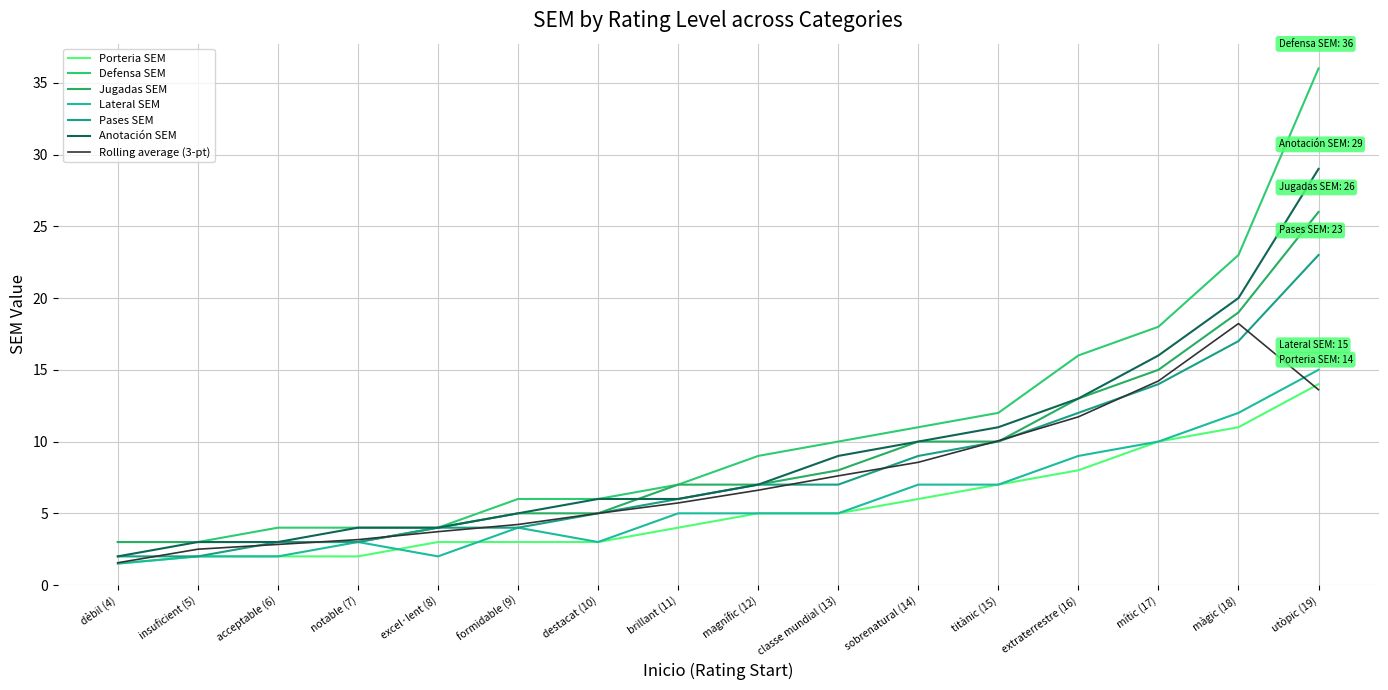

True or false: Jugadas SEM and Porteria SEM cross at least once.

False